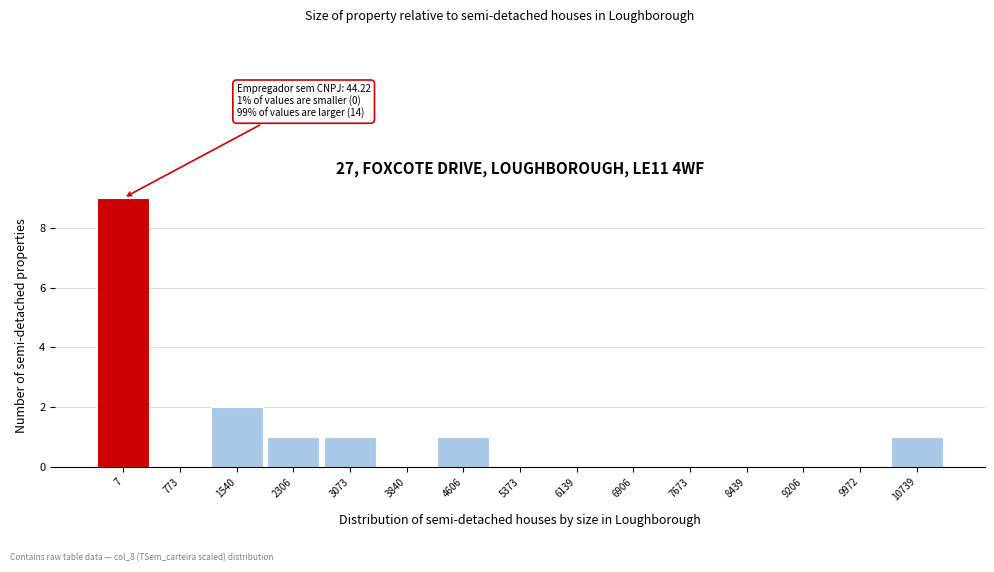

Reading right to left, what are all the values shown in this chart?

10739=1	9972=0	9206=0	8439=0	7673=0	6906=0	6139=0	5373=0	4606=1	3840=0	3073=1	2306=1	1540=2	773=0	7=9